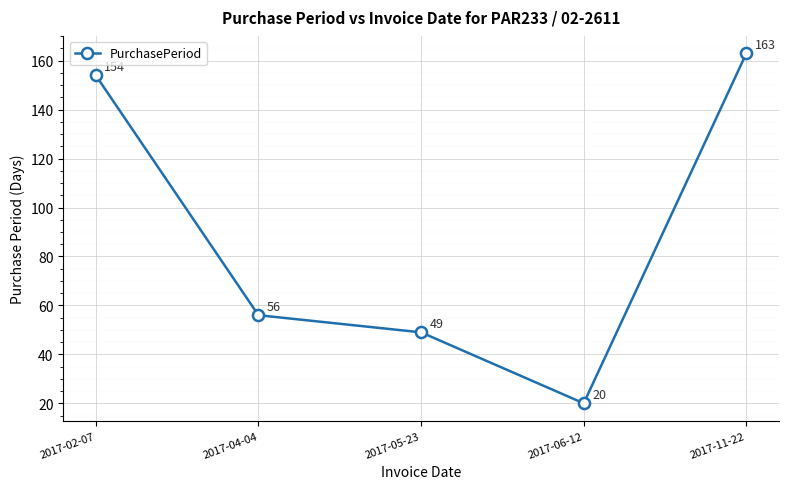

List the labels in order of value, smallest first.

2017-06-12, 2017-05-23, 2017-04-04, 2017-02-07, 2017-11-22